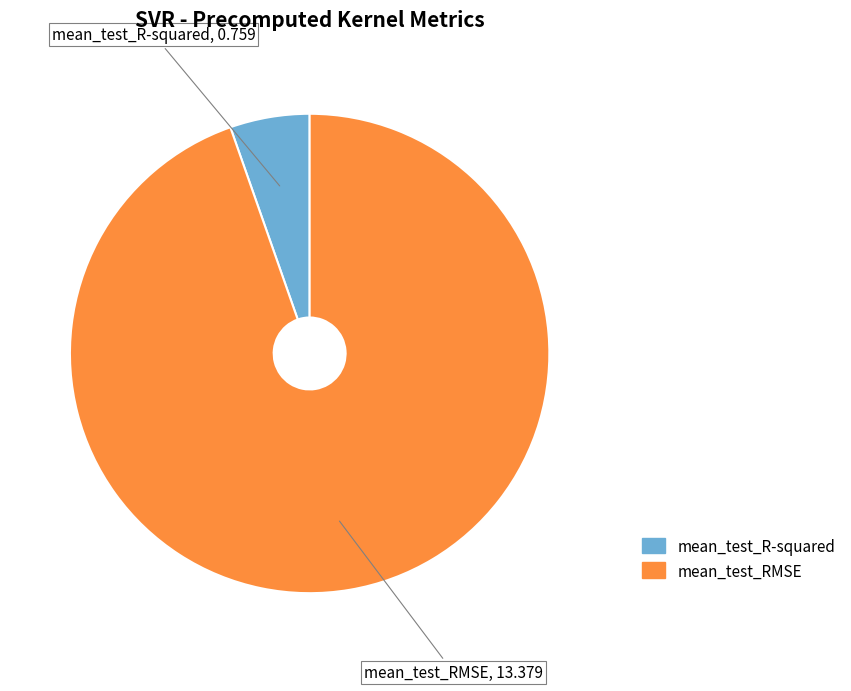

Which category has the biggest portion of the pie?

mean_test_RMSE